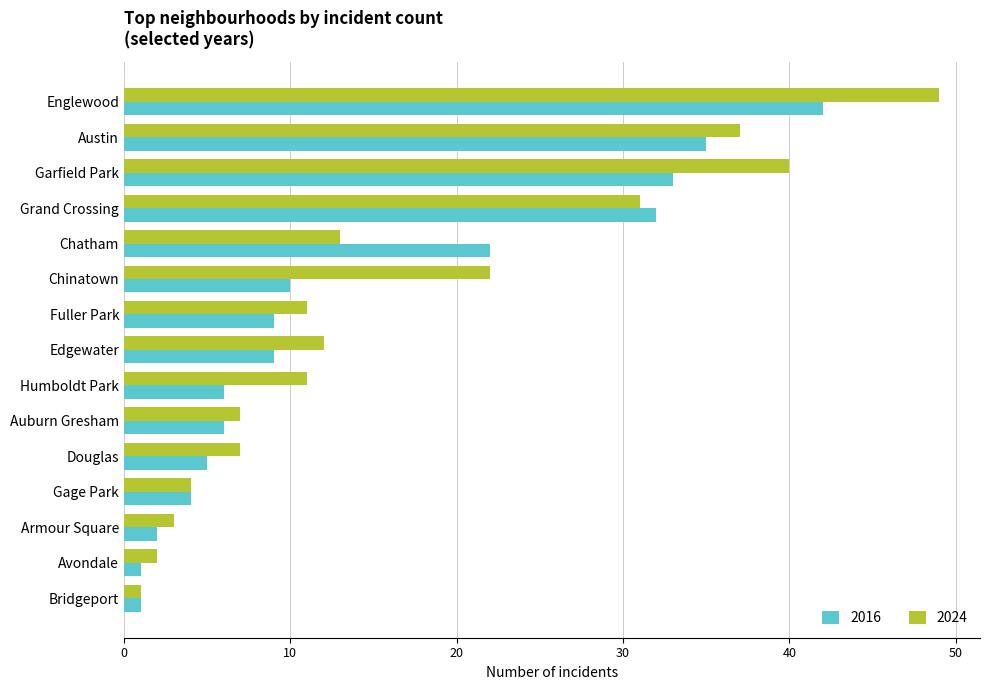

Where is 2024 nearest to the value 25?

Chinatown